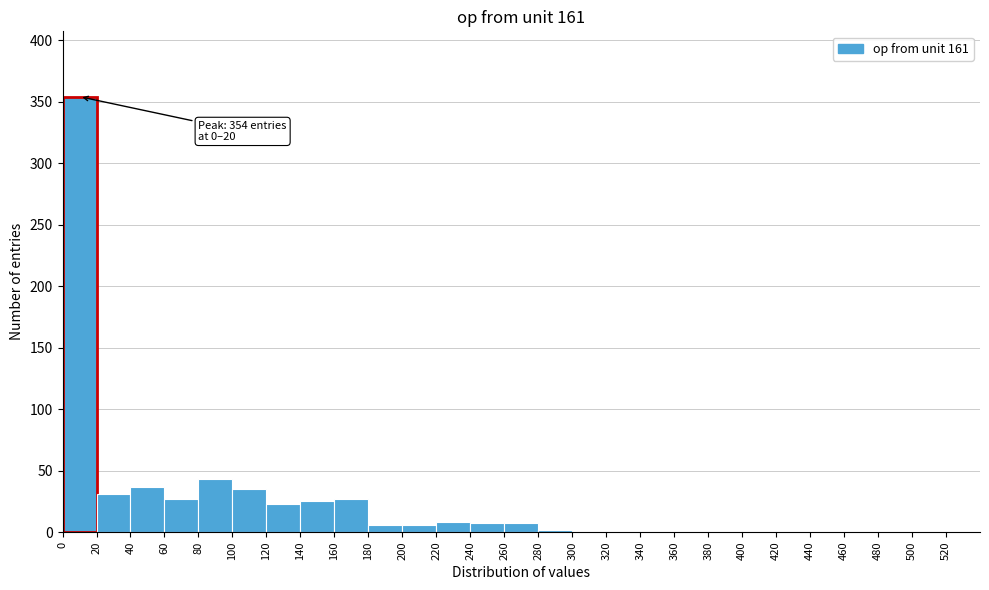

Which range on the x-axis has the tallest bar?

0 to 20